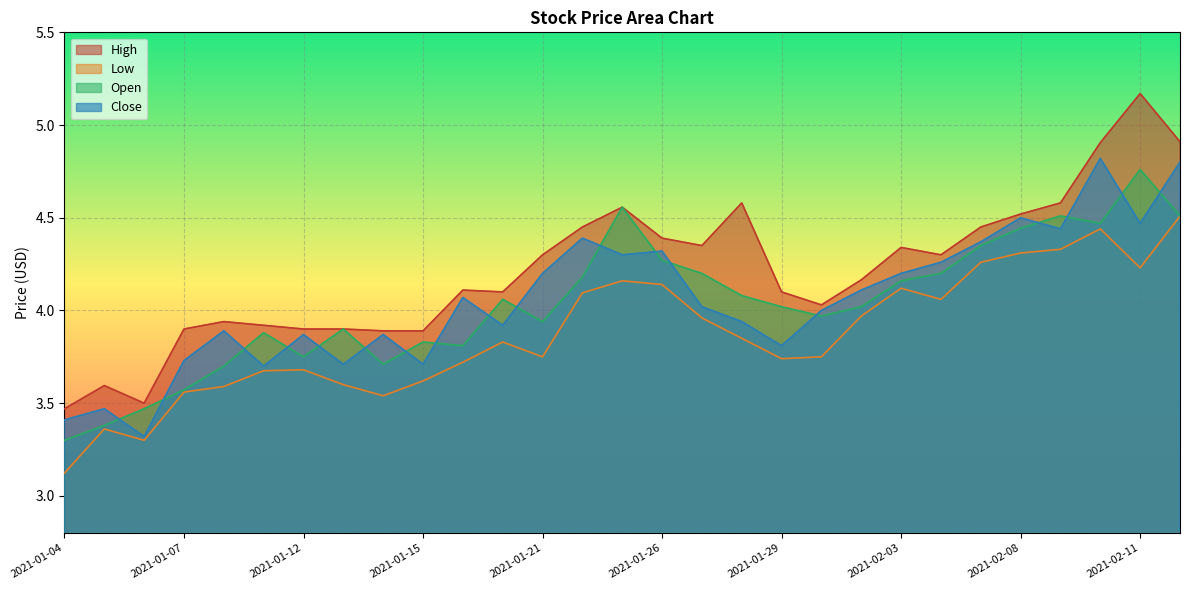

What is the value of the Close point at the 6th from the left?

3.7